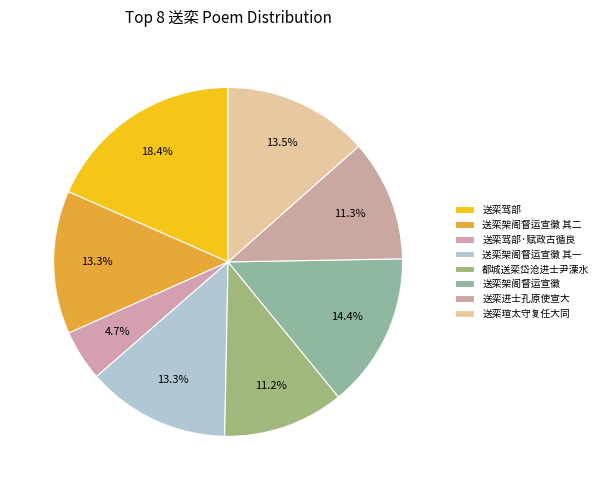

How many segments does this pie chart have?

8